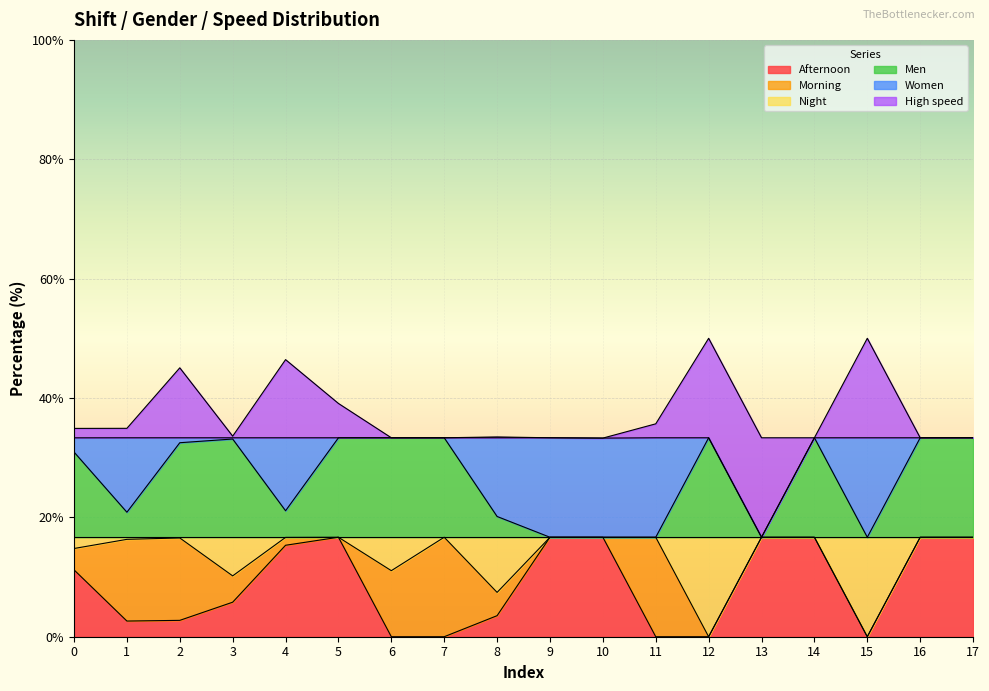

Which has a higher value, 6 or 4?

4